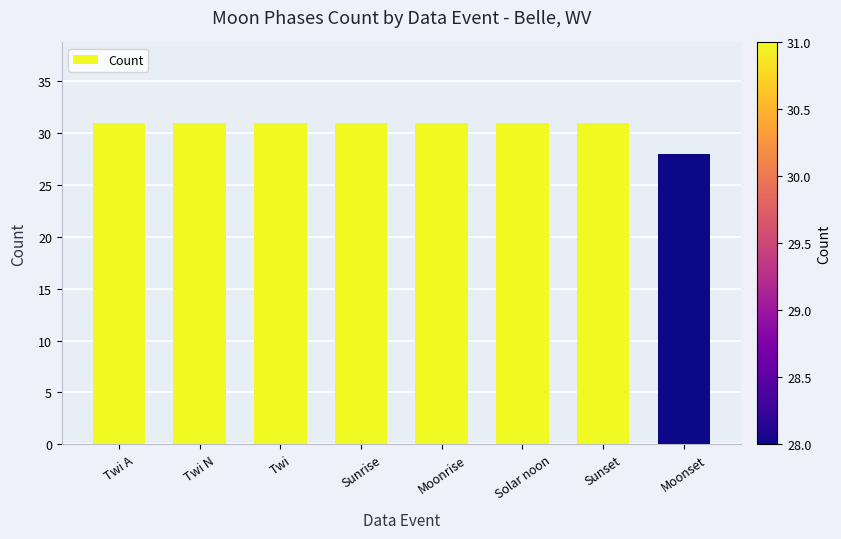

What is the difference between the maximum and minimum values?

3